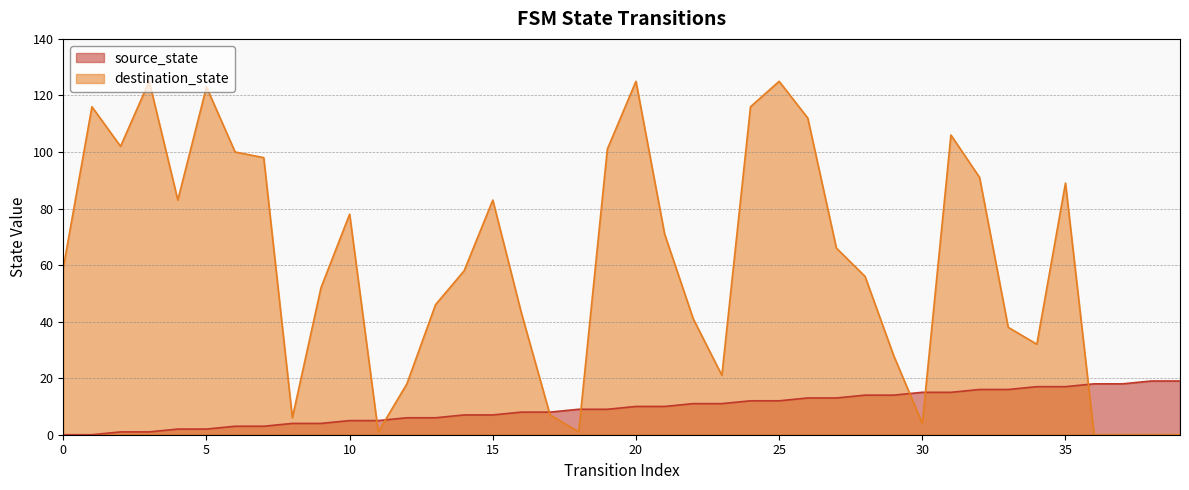

What are all the series names shown in the legend?

source_state, destination_state